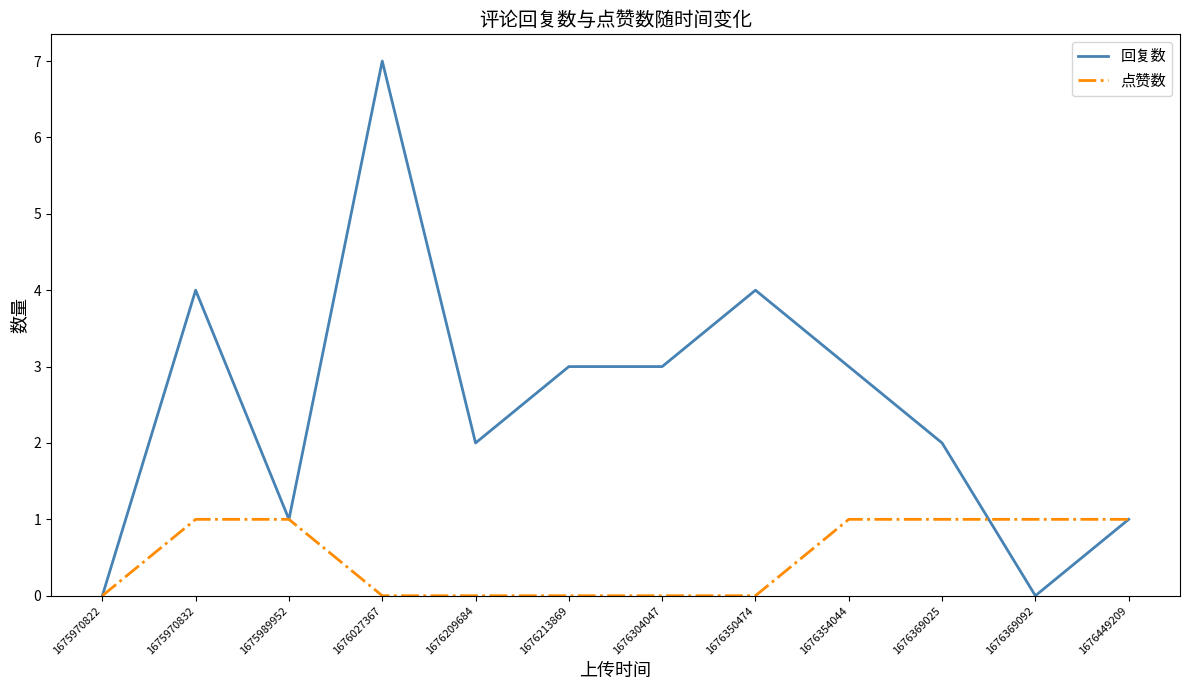

Rank the series by their maximum value, from lowest to highest.

点赞数, 回复数